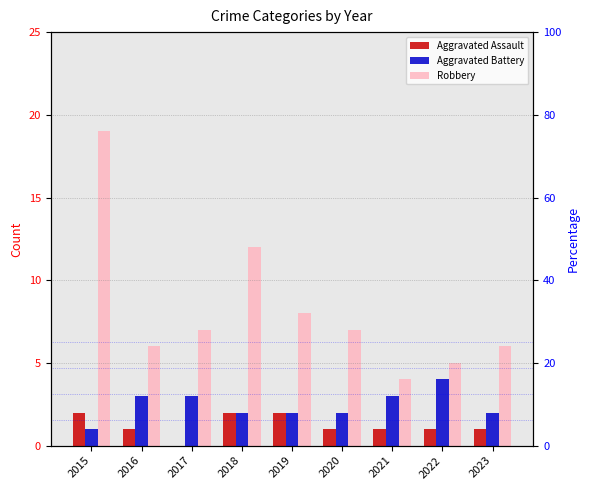

What is the total value across all series at 2021?

8